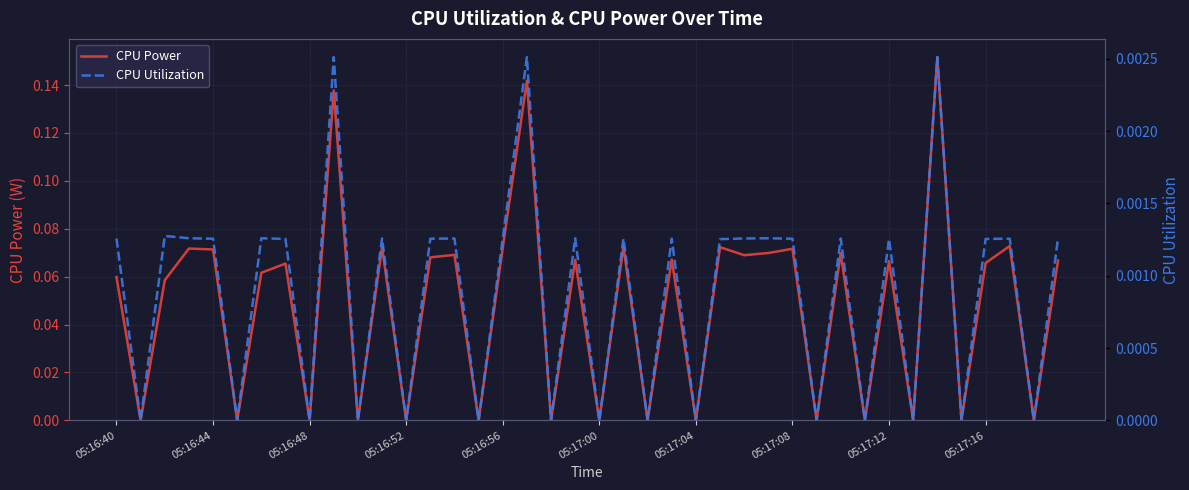

True or false: CPU Utilization and CPU Power intersect in this chart.

False